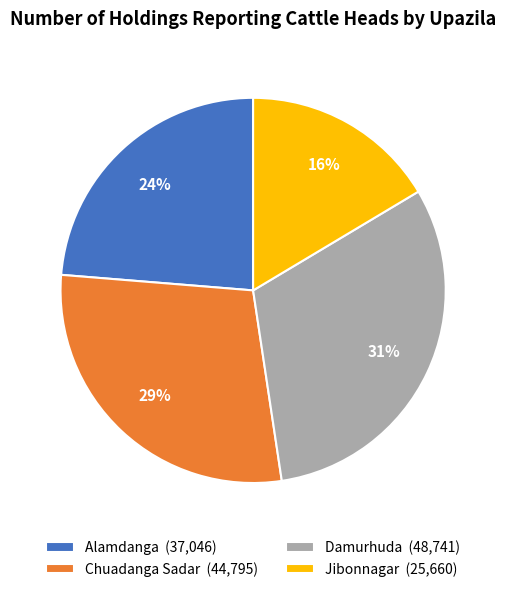

Combined, do Chuadanga Sadar (44,795) and Alamdanga (37,046) account for over 50%?

Yes